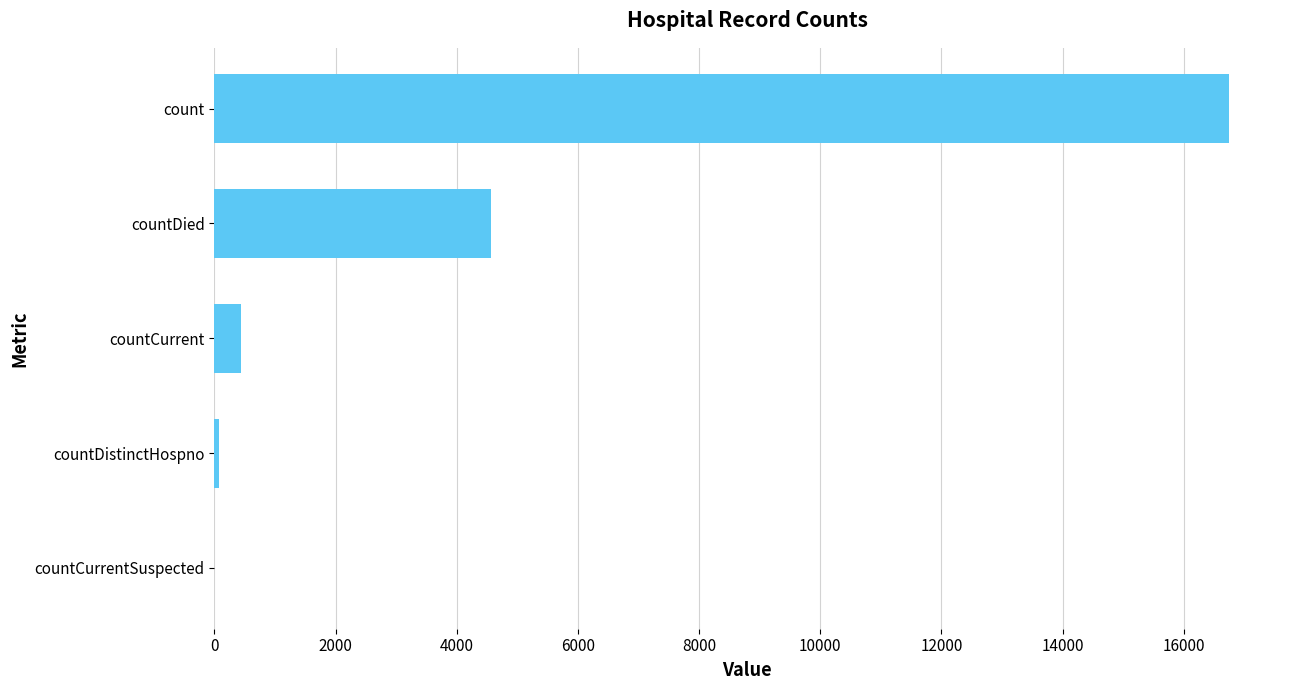

How many data points does each series have?

5